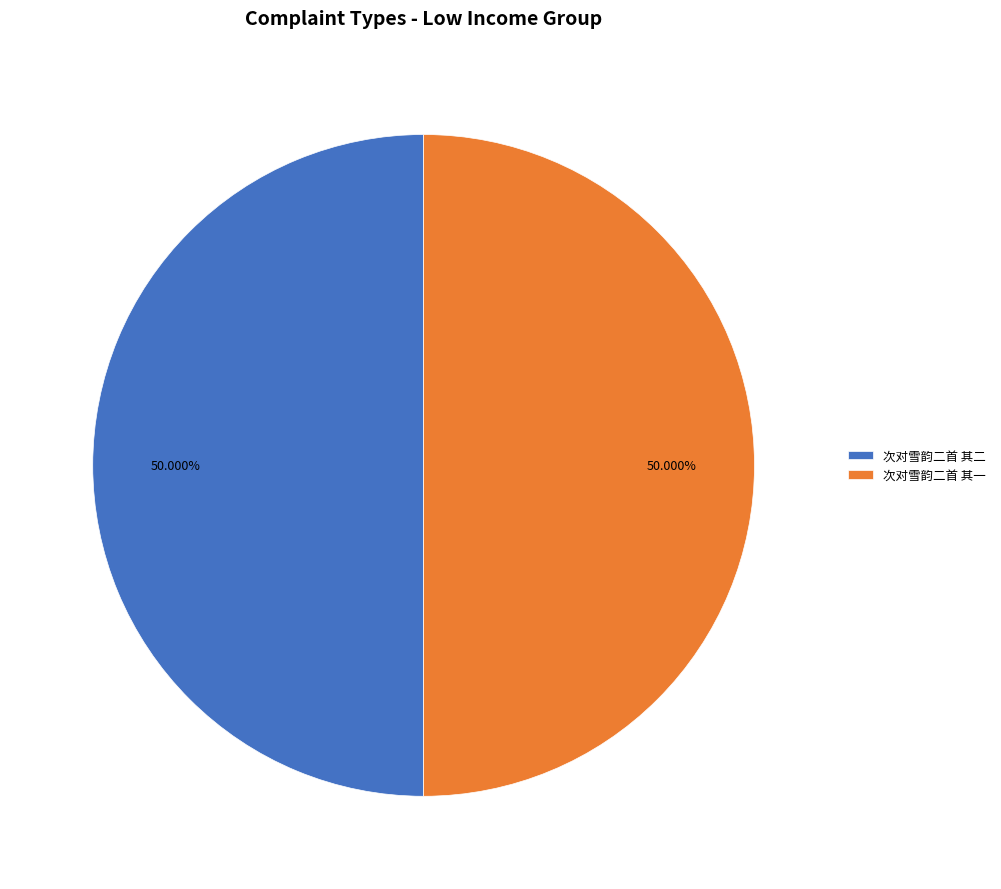

True or false: 次对雪韵二首 其一 accounts for 58% of the total.

False